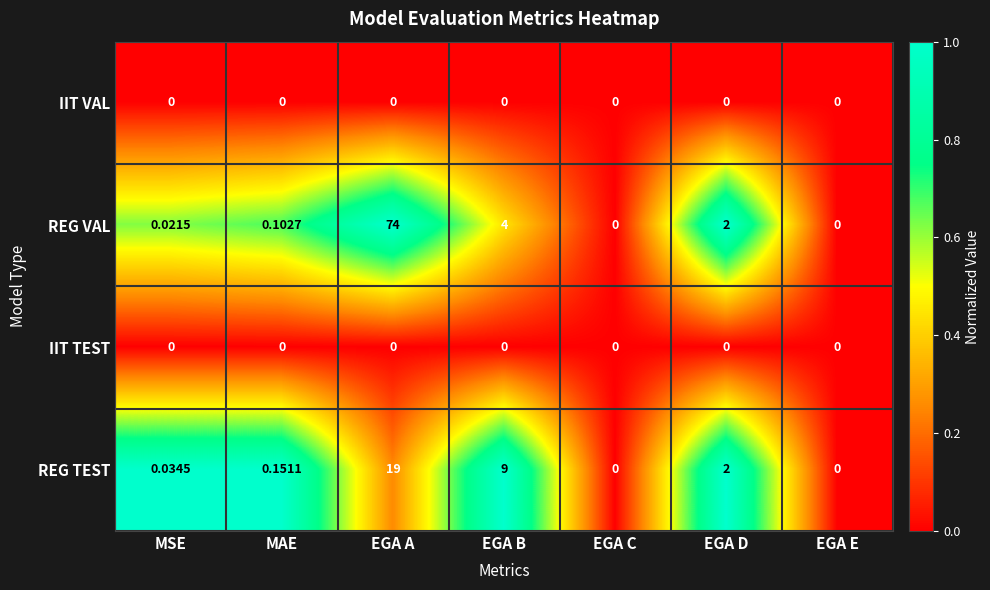

At which label is REG VAL closest to 37?

EGA B